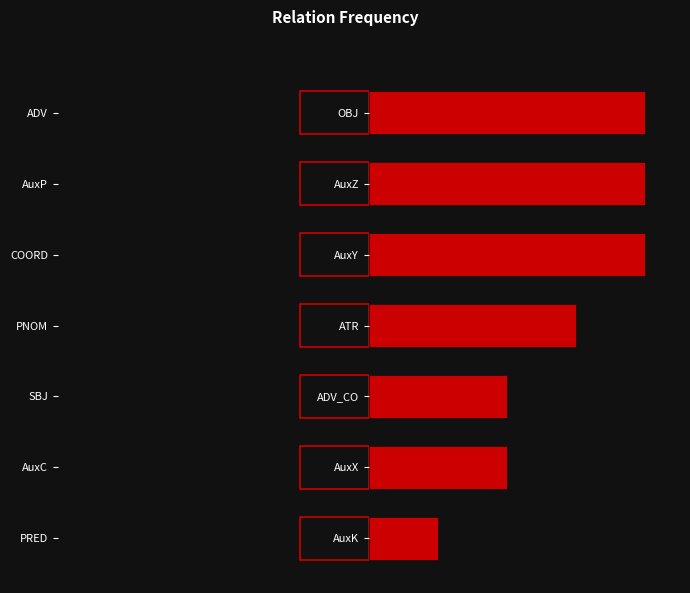

The value of Right at ADV_CO is 2.0. True or false?

True